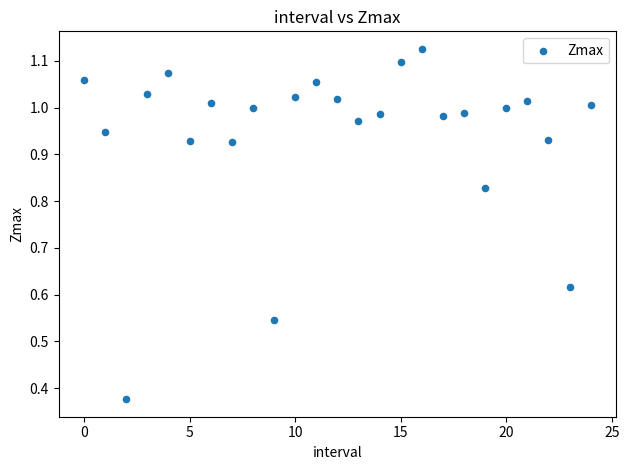

What is the range of Y values (max minus min)?

0.7